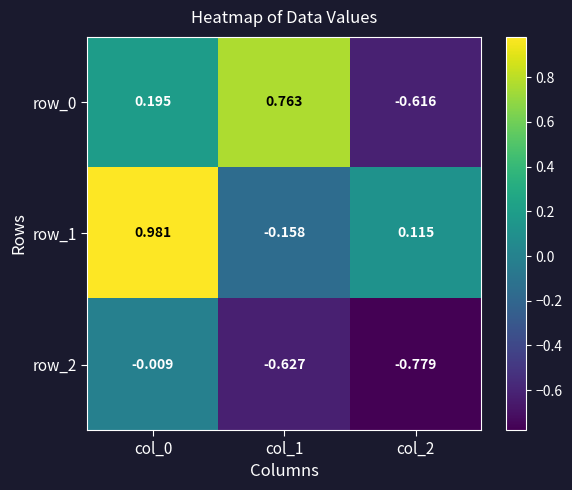

Is the value of row_1 at col_2 greater than the value of row_0 at col_0?

No